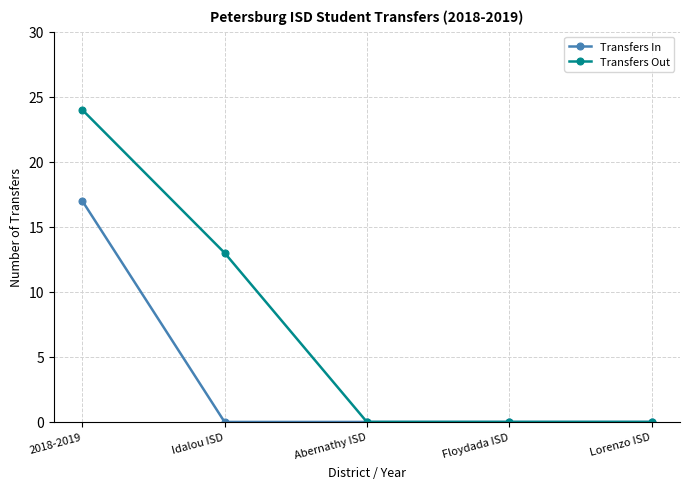

Which series has the largest total across all categories?

Transfers Out